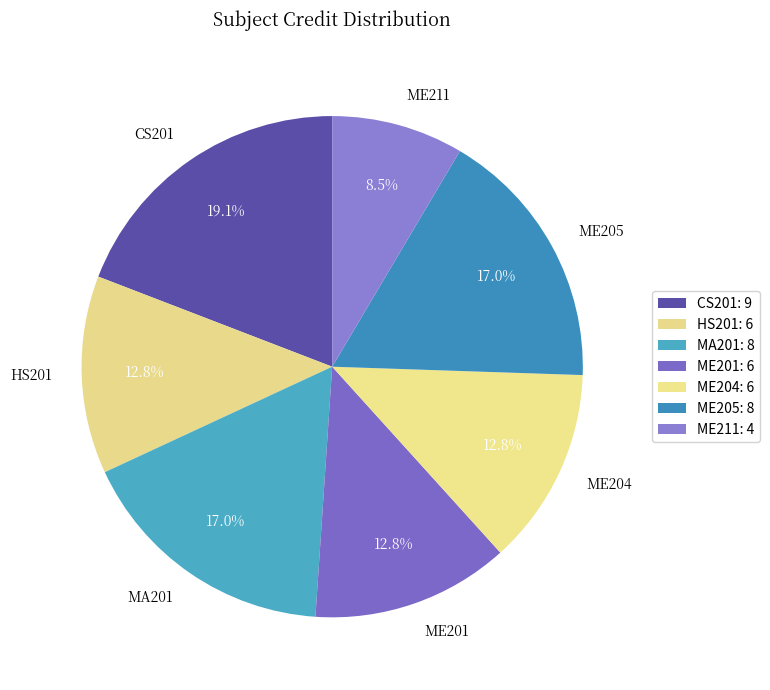

What percentage is the ME201 slice, to the nearest percent?

13%